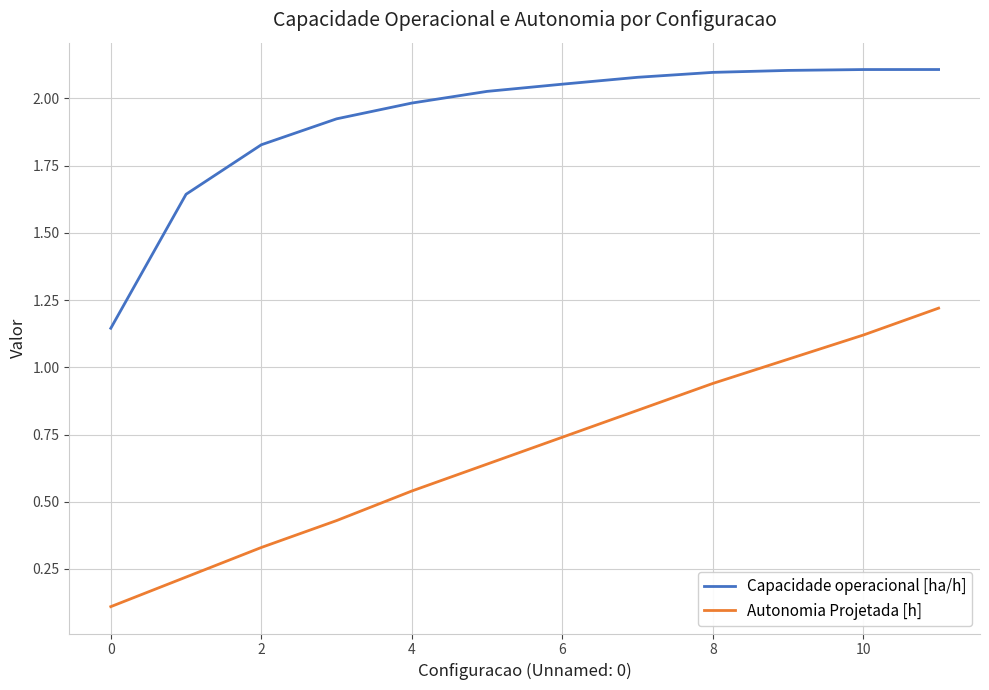

Does the chart have visible grid lines?

Yes